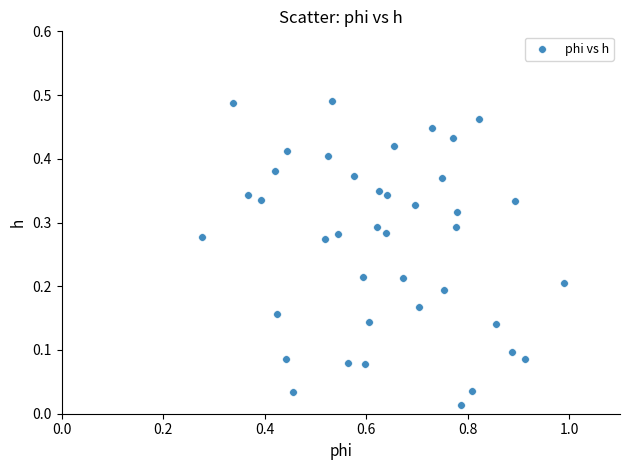

What is the range of X values (max minus min)?

0.7